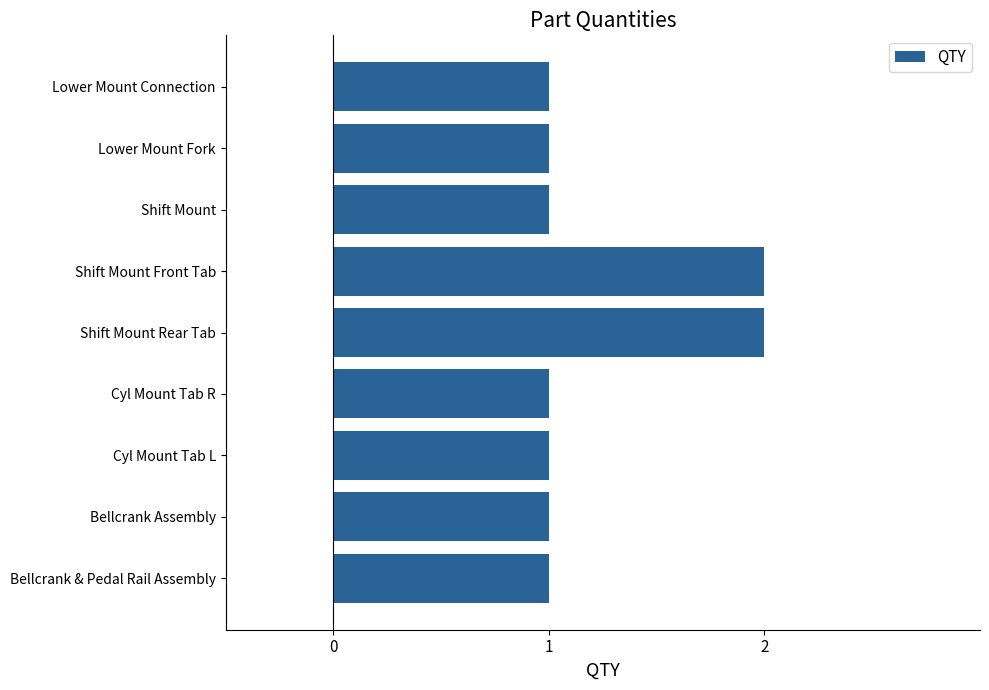

What is the maximum value shown in the chart?

2